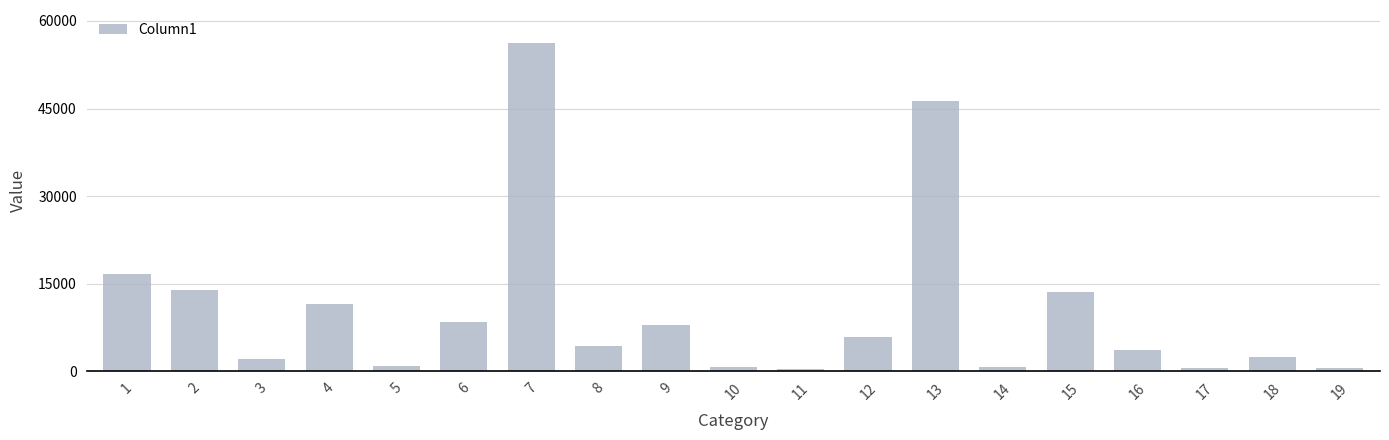

What is the sum of the values at 2 and 4?

25580.8